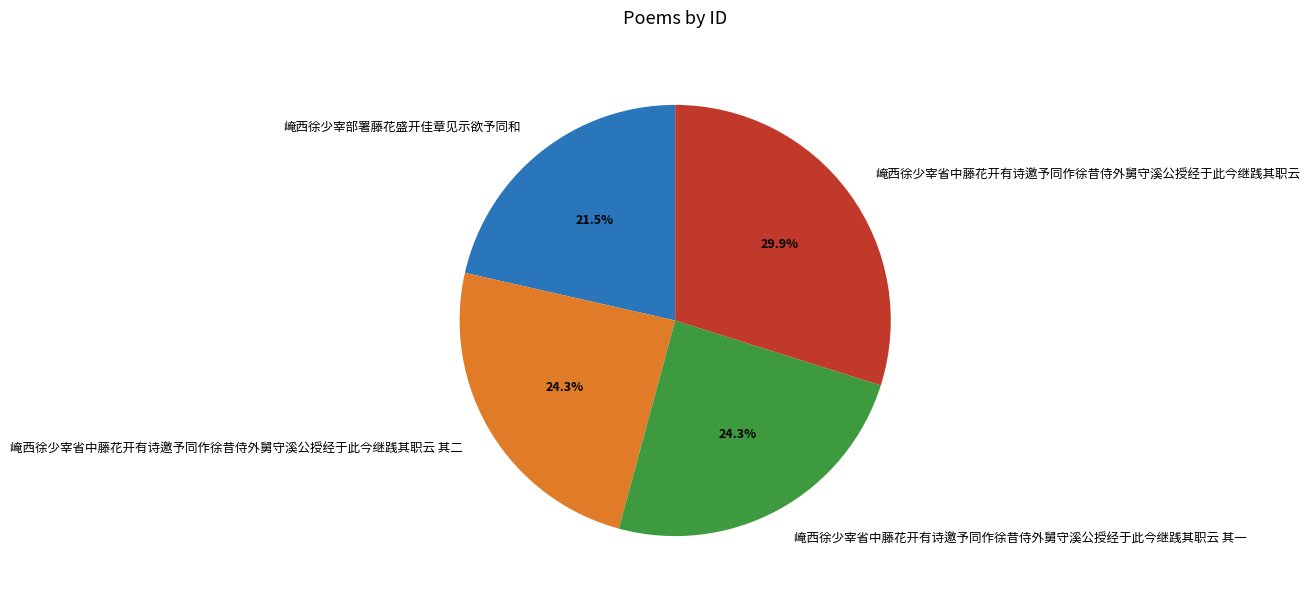

Approximately how many times larger is the value at 崦西徐少宰省中藤花开有诗邀予同作徐昔侍外舅守溪公授经于此今继践其职云 compared to 崦西徐少宰省中藤花开有诗邀予同作徐昔侍外舅守溪公授经于此今继践其职云 其二?

1.2